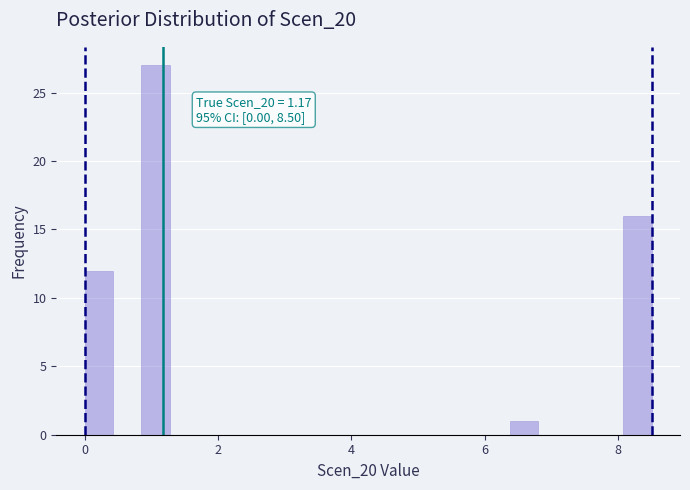

Around what value on the x-axis is the tallest bar? Give the approximate position of its centre, as read against the axis.

1.0